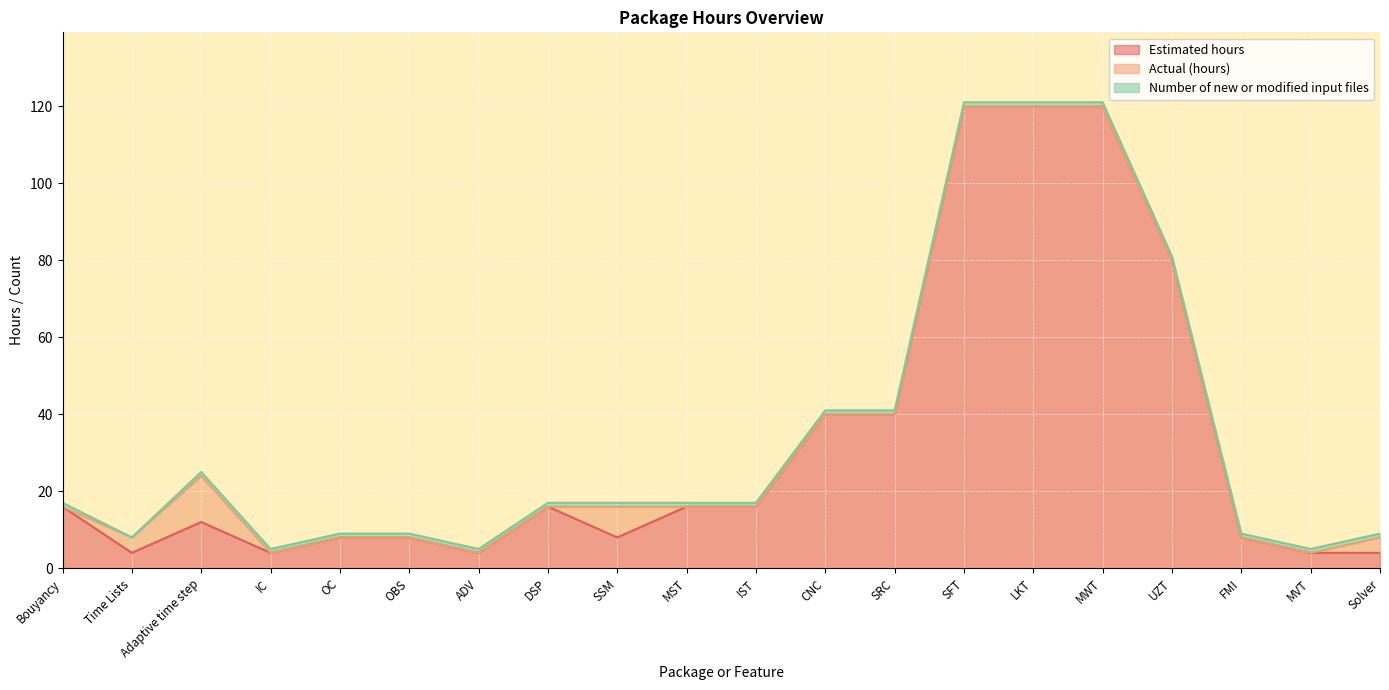

The value of Estimated hours at SRC is 23. True or false?

False